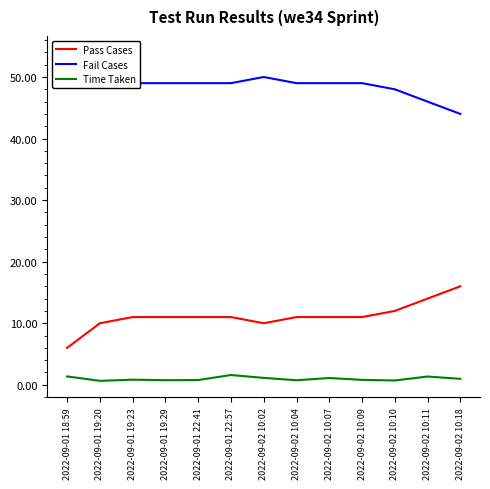

The value of Time Taken at 2022-09-01 19:29 is 0.8. True or false?

True